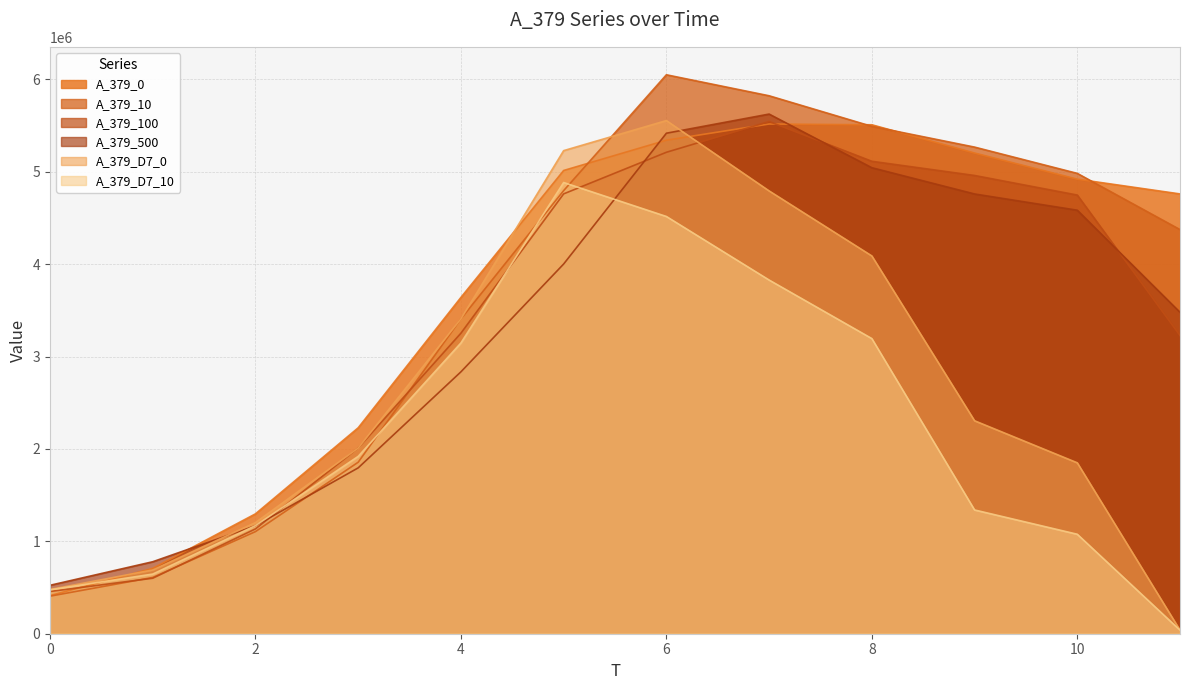

Where is A_379_0 nearest to the value 2965390?

4